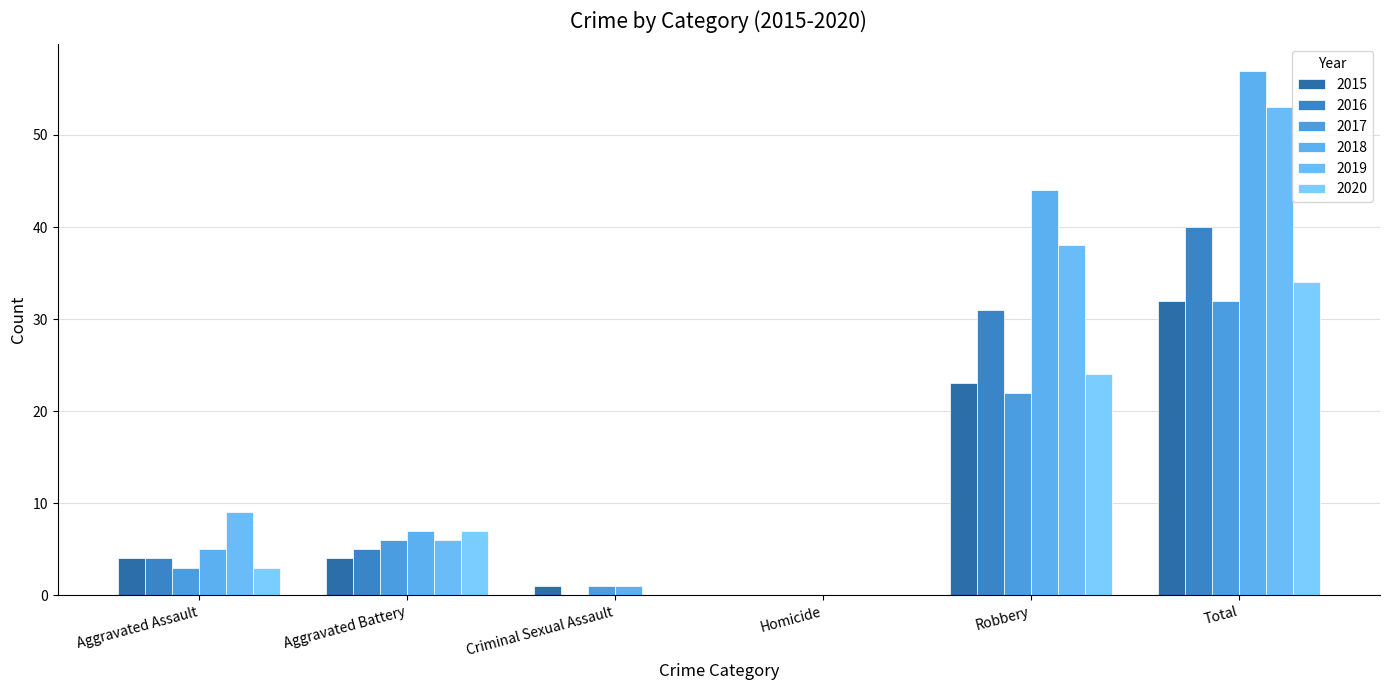

The 2015 series shows 4 at Aggravated Battery. True or false?

True